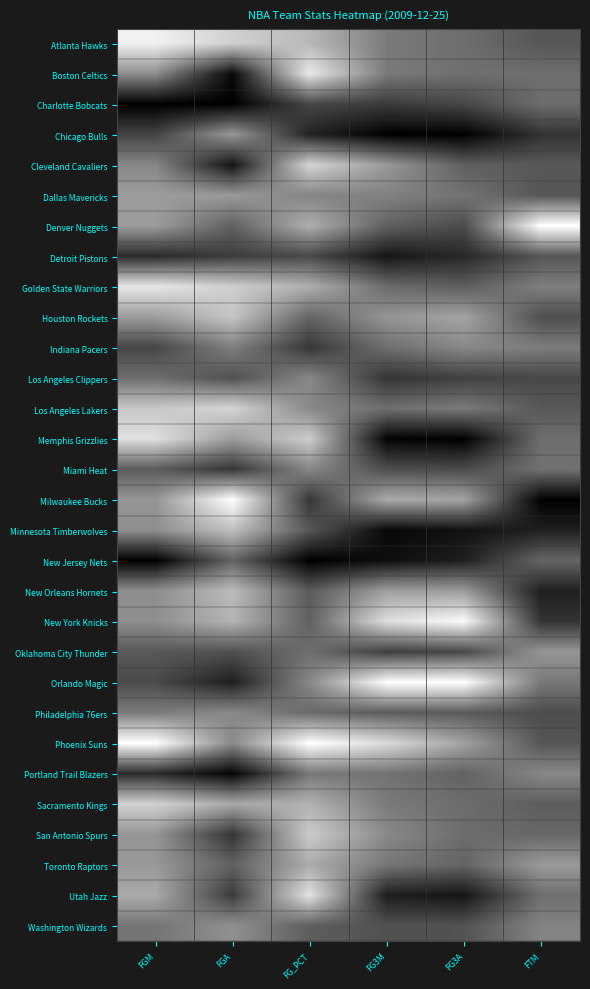

At how many categories does at least one series exceed 0?

6